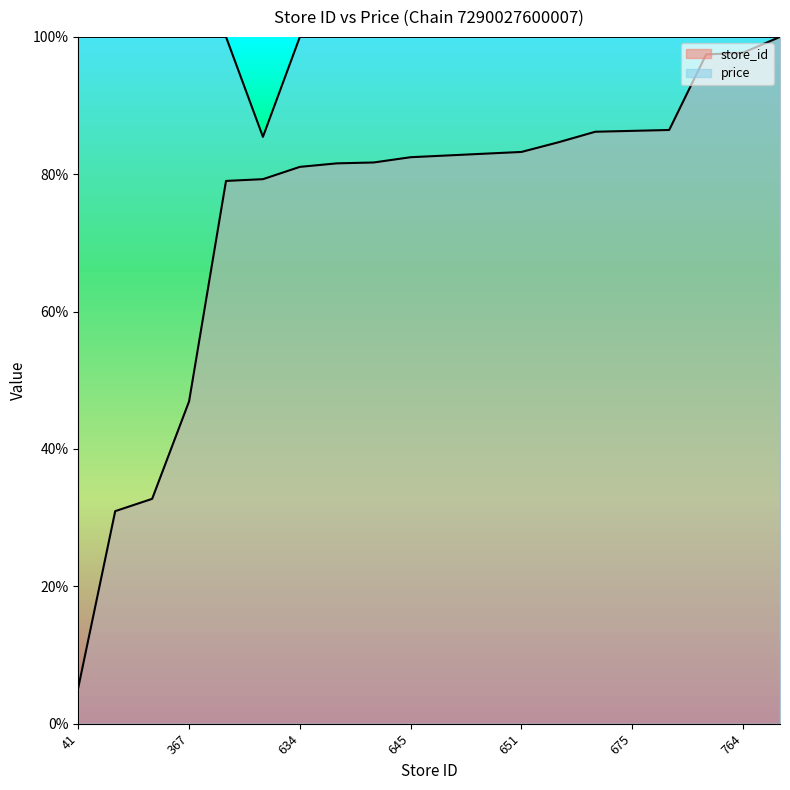

True or false: store_id and price cross at least once.

False